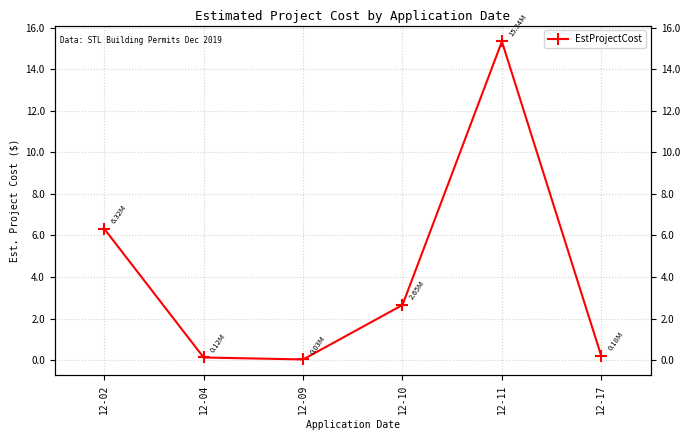

Rank the categories by value from highest to lowest.

12-11, 12-02, 12-10, 12-17, 12-04, 12-09